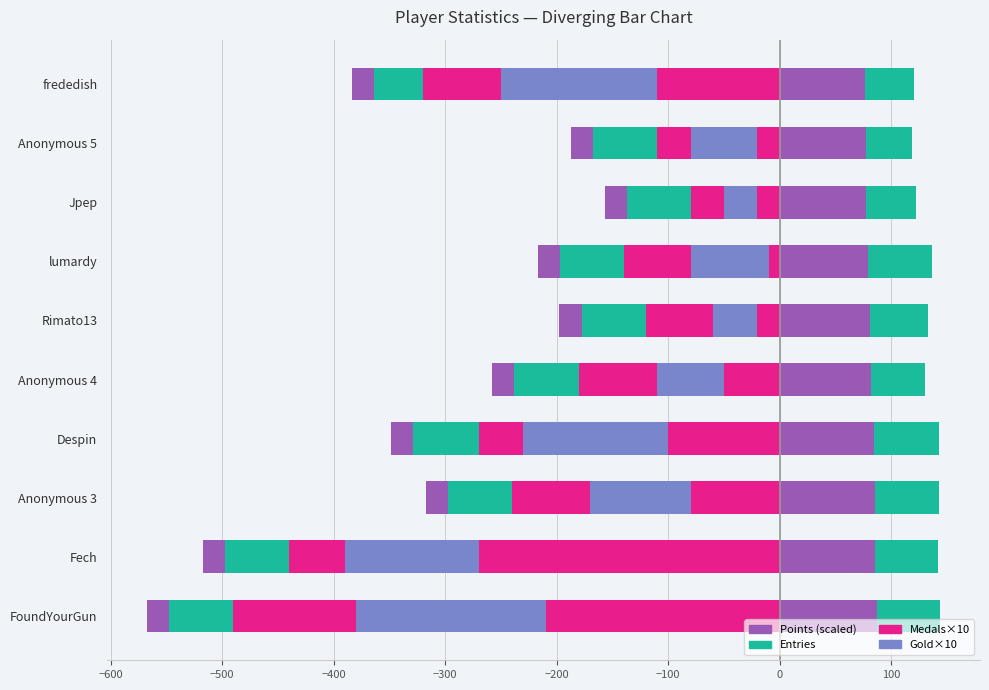

How many values in the Points series are below 81?

5